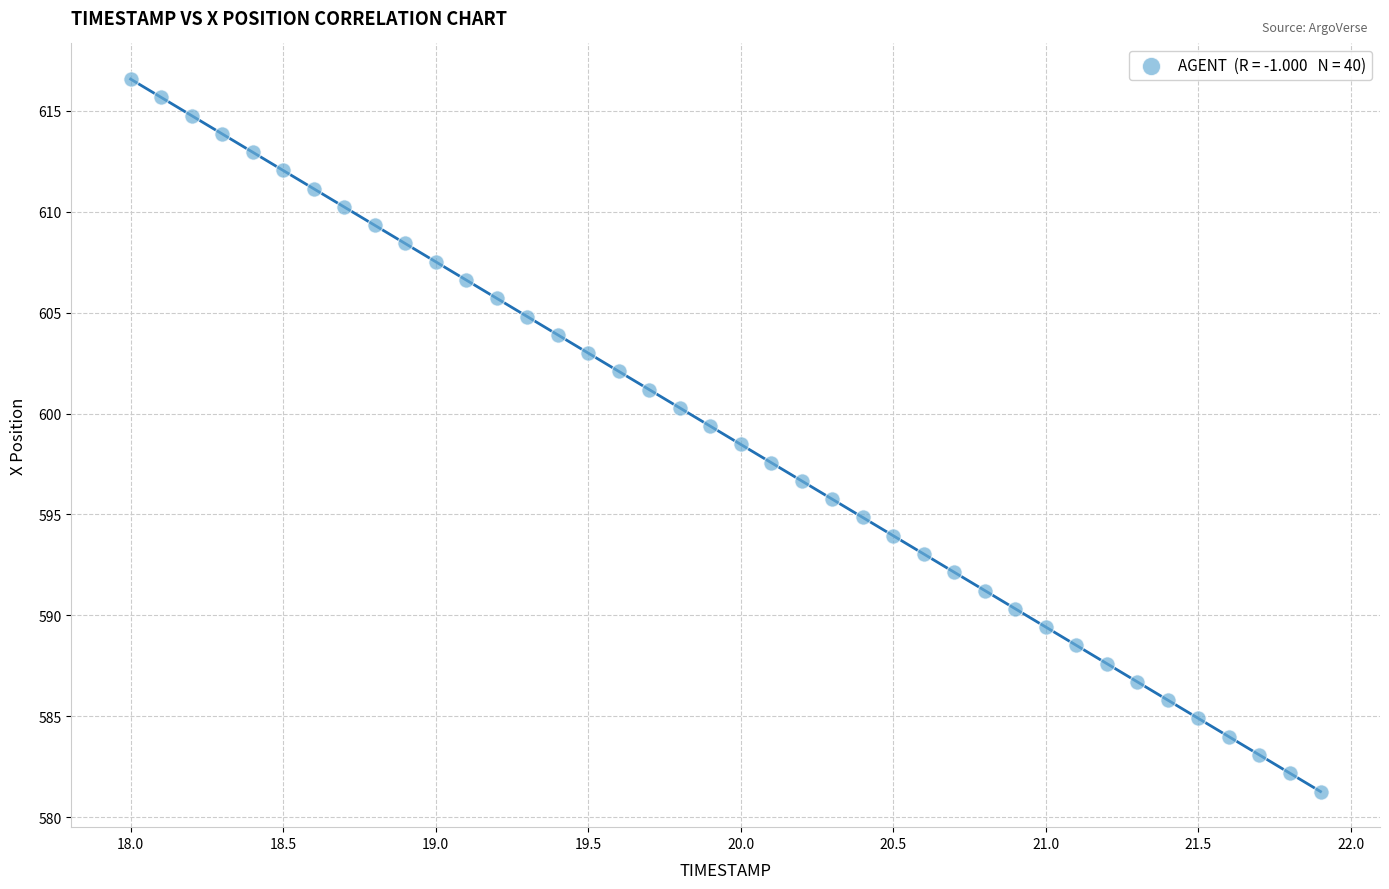

What is the range of X values (max minus min)?

3.9